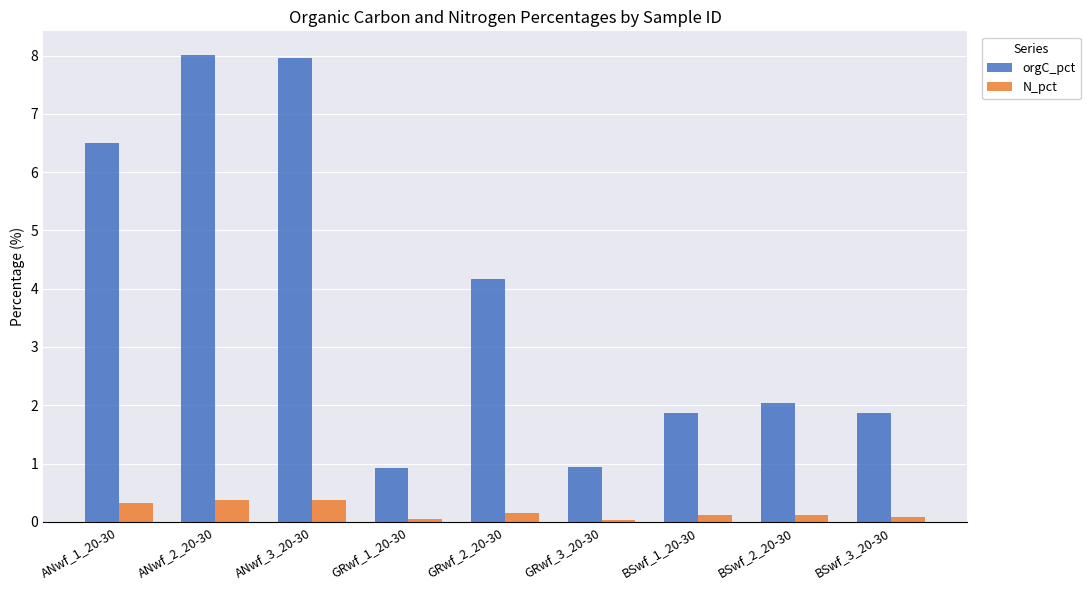

Rank the series at BSwf_1_20-30 from lowest to highest value.

N_pct, orgC_pct